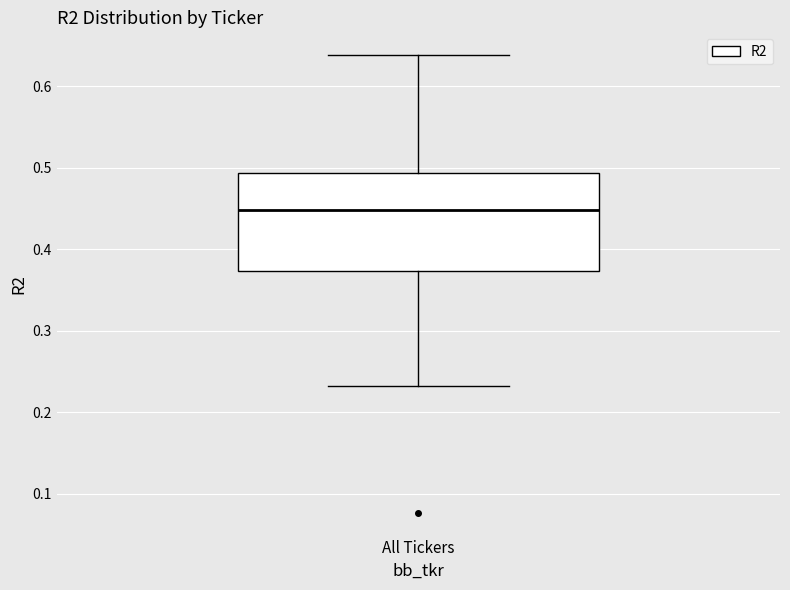

Transcribe this box plot: give where the median line is, the range the box spans, and where the two whiskers end, as read against the y-axis. The values are not printed on the chart, so give them approximately, as read against the axis.

median 0.45, box 0.37 to 0.49, whiskers 0.23 to 0.64